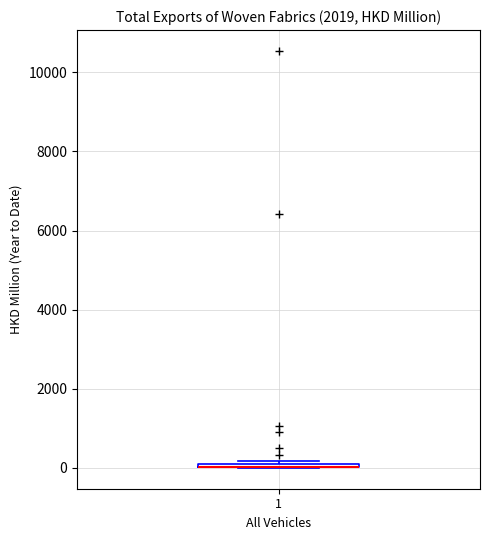

Where is the upper edge of the box at x = 1 on the y-axis? The values are not printed on the chart, so give them approximately, as read against the axis.

200